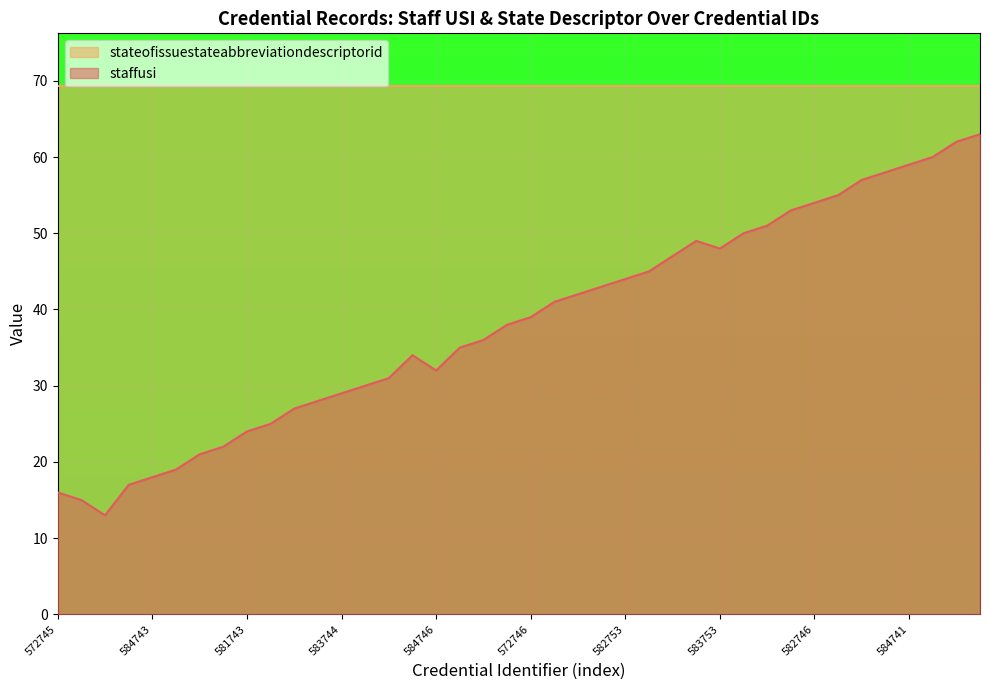

Which series has the largest range (max minus min)?

staffusi